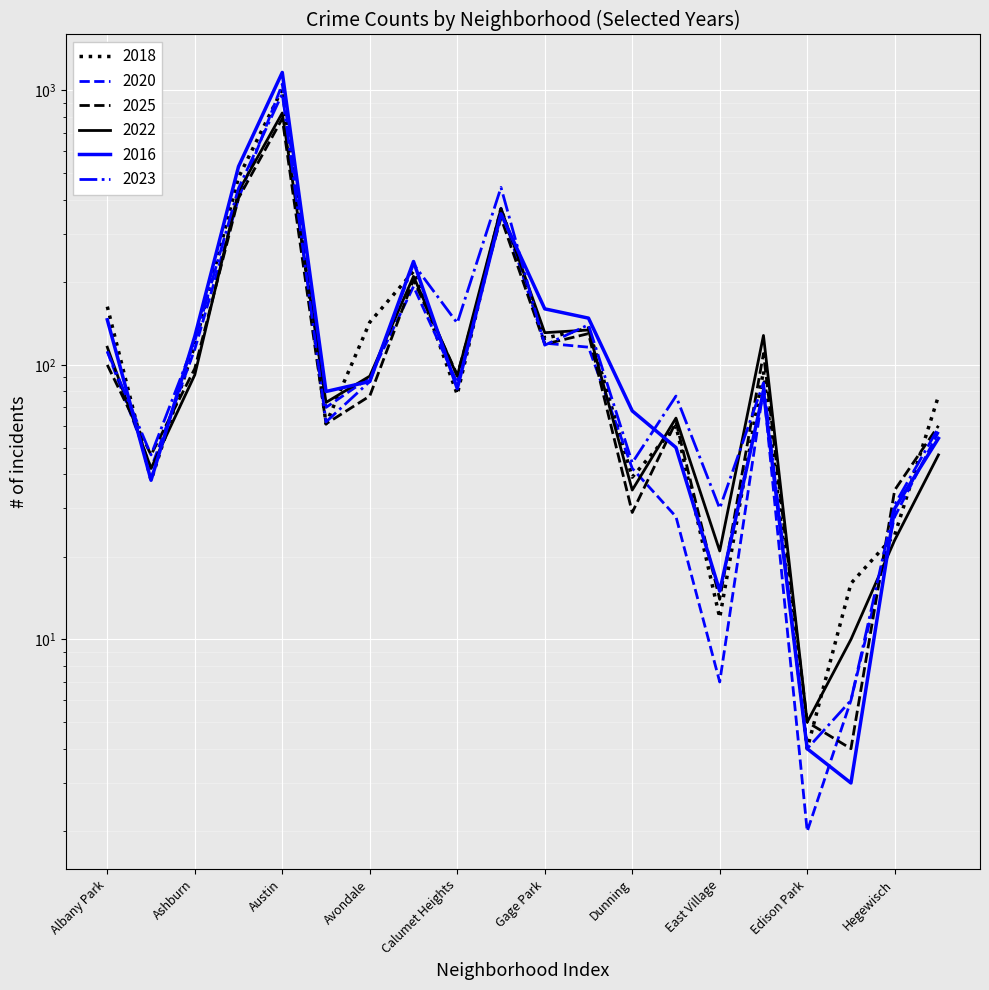

Which series changed the most between Austin and Fuller Park?

2016